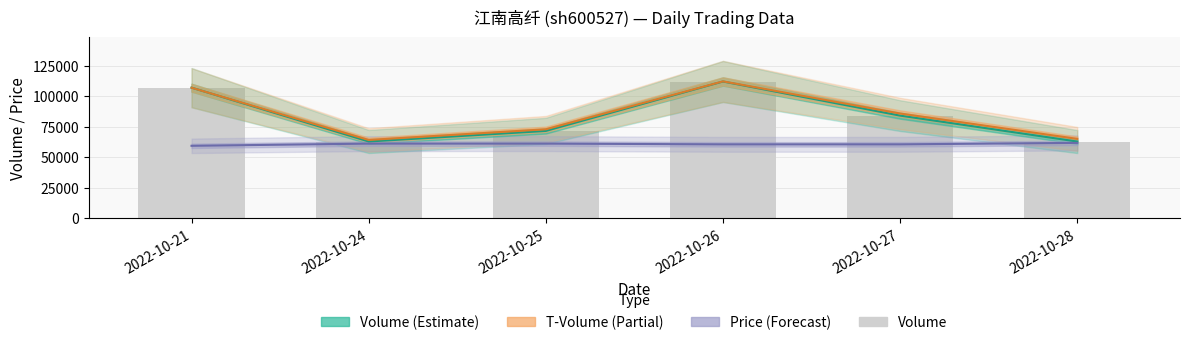

What are all the series names shown in the legend?

Volume (Estimate), T-Volume (Partial), Price (Forecast), volume